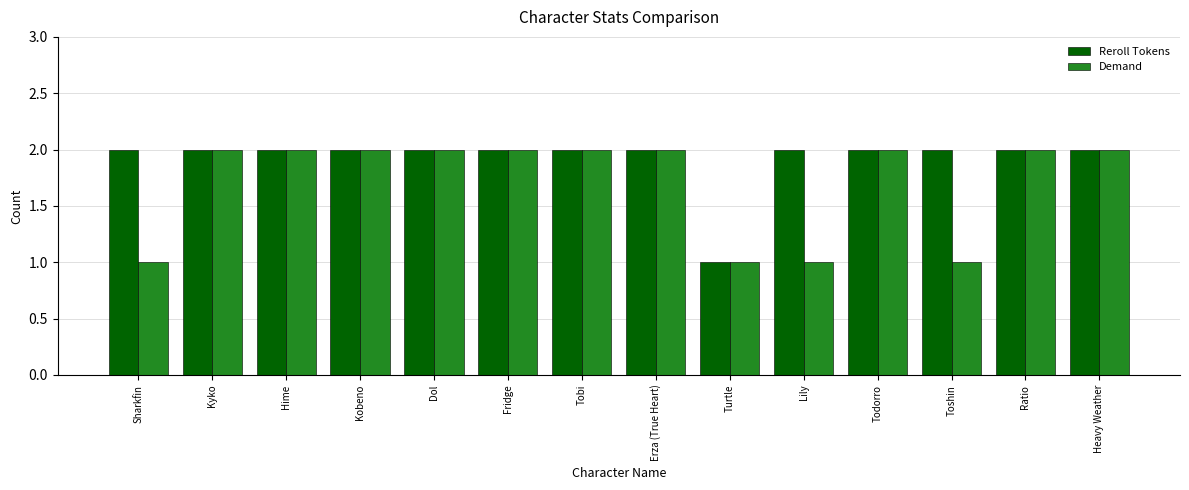

What is the sum of the Demand values at Dol and Erza (True Heart)?

4